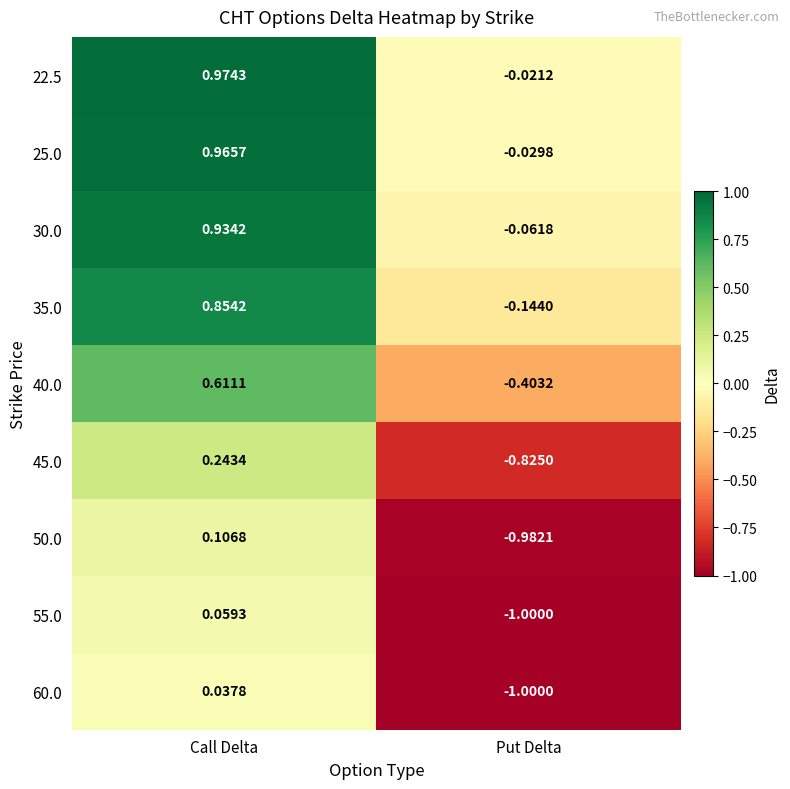

How many negative values does the 50.0 series have?

1